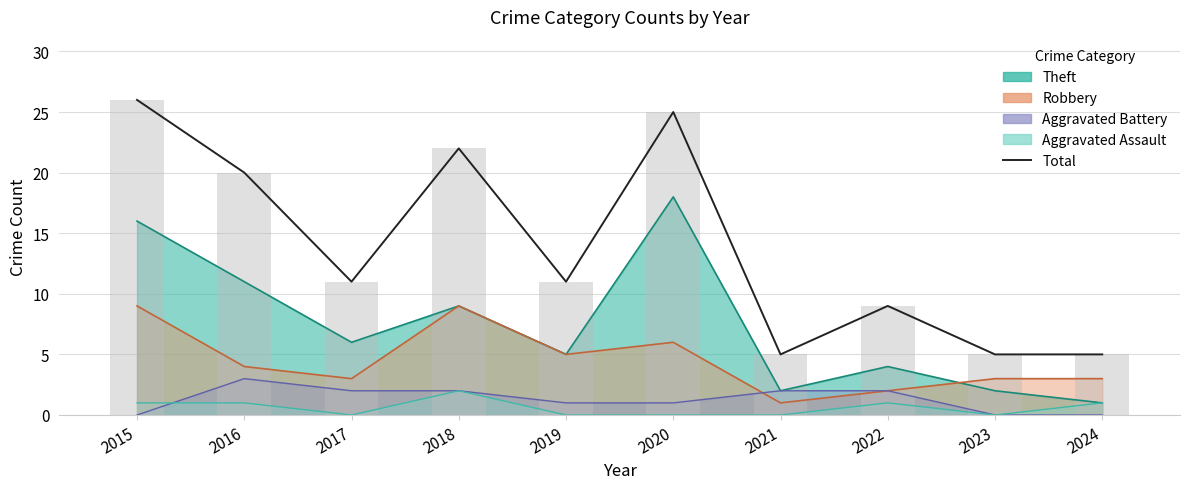

Rank the categories by value from highest to lowest.

2015, 2020, 2018, 2016, 2017, 2019, 2022, 2021, 2023, 2024